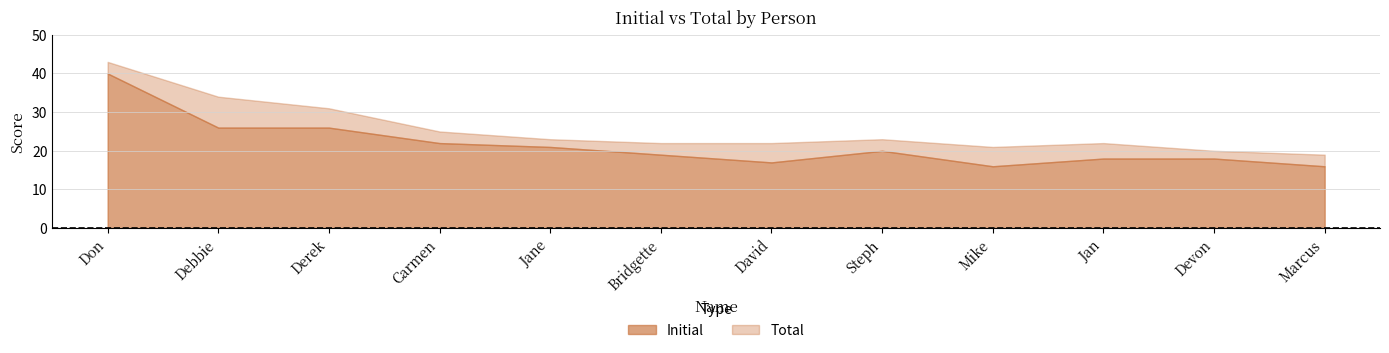

Reading left to right, list all the values displayed in this chart.

Initial: Don=40	Debbie=26	Derek=26	Carmen=22	Jane=21	Bridgette=19	David=17	Steph=20	Mike=16	Jan=18	Devon=18	Marcus=16
Total: Don=43	Debbie=34	Derek=31	Carmen=25	Jane=23	Bridgette=22	David=22	Steph=23	Mike=21	Jan=22	Devon=20	Marcus=19